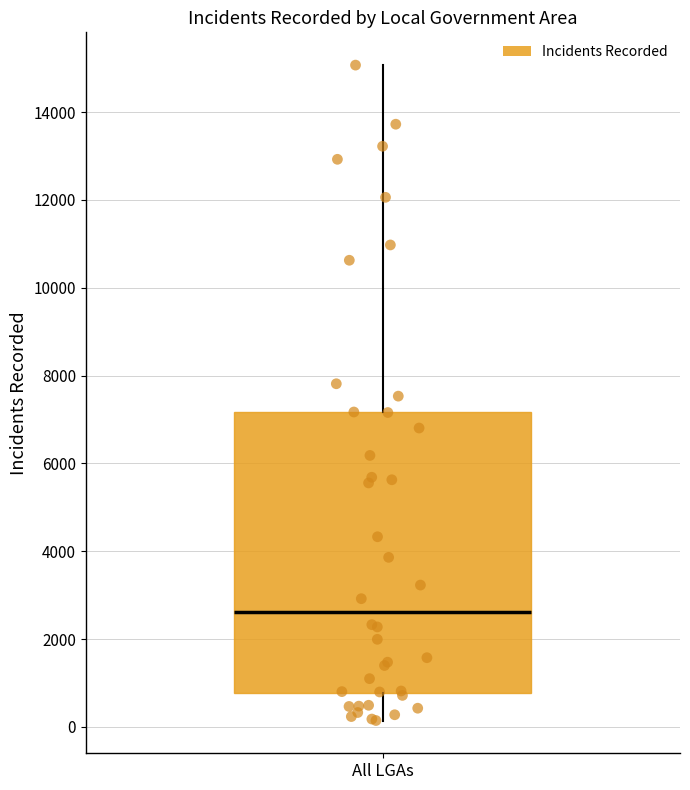

Read this box plot against the y-axis: the position of the median line, the range covered by the box, and the ends of both whiskers. The values are not printed on the chart, so give them approximately, as read against the axis.

median 2600, box 800 to 7200, whiskers 200 to 15000